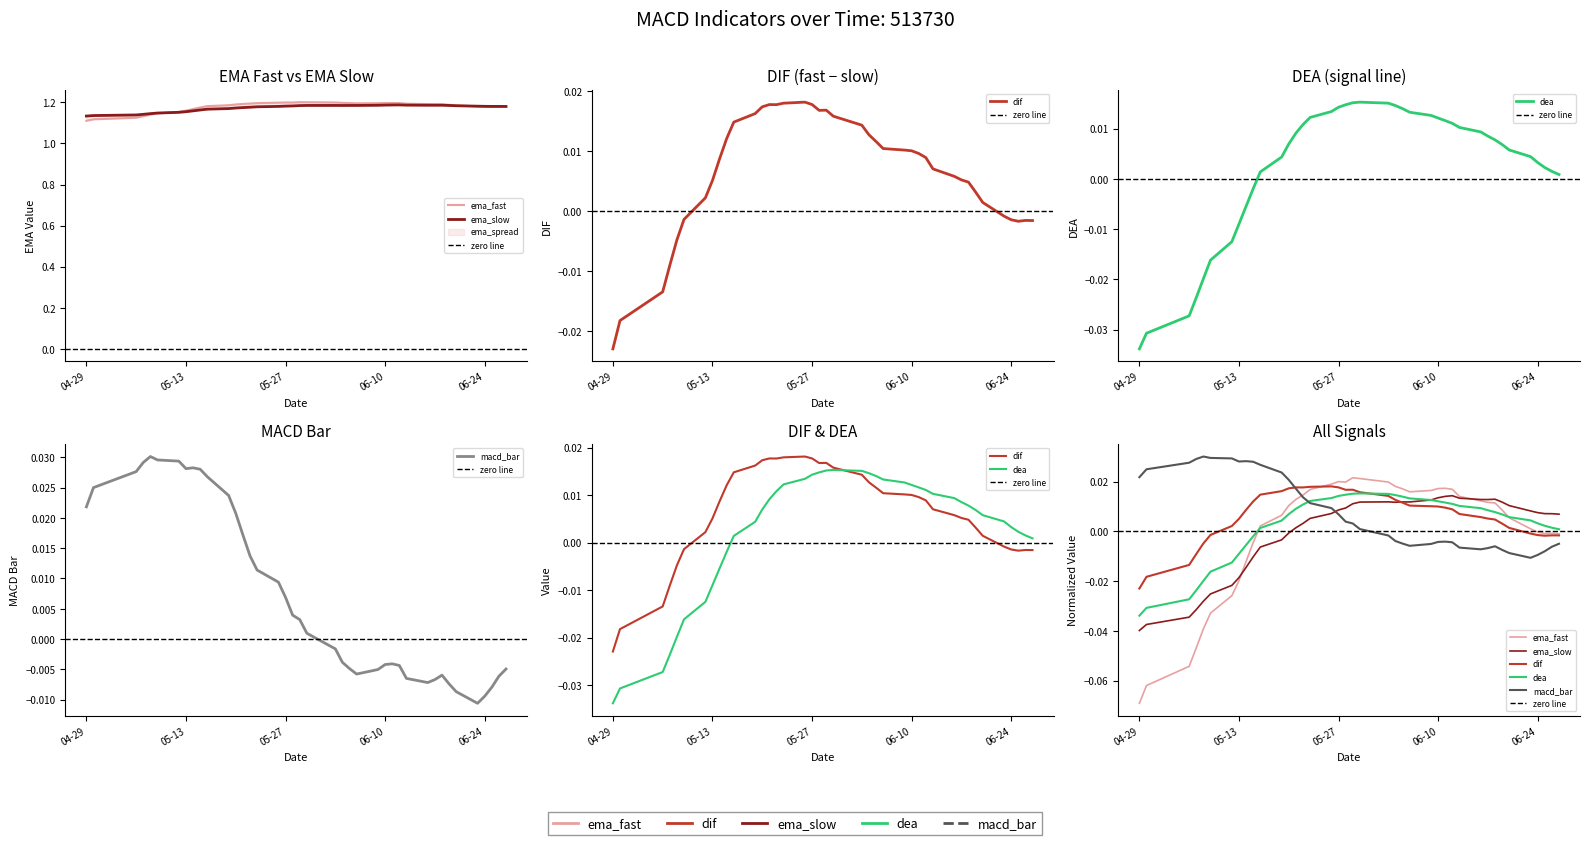

True or false: ema_slow has more than 0 points higher than both neighbors.

True